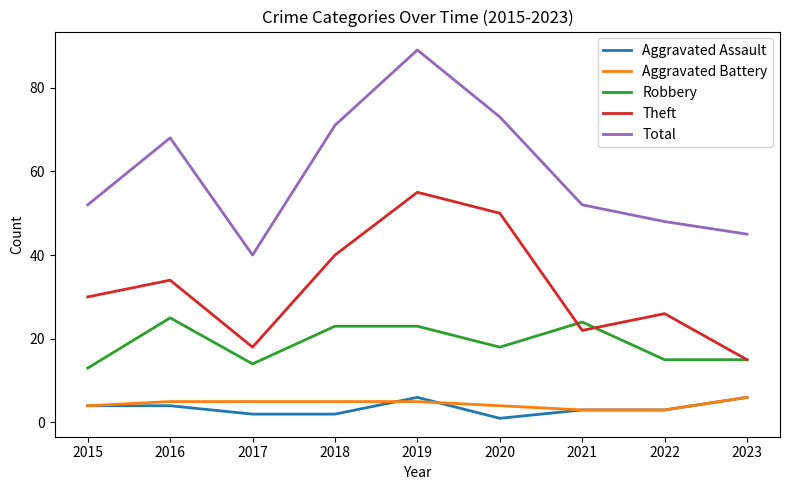

Rank the series at 2017 from lowest to highest value.

Aggravated Assault, Aggravated Battery, Robbery, Theft, Total